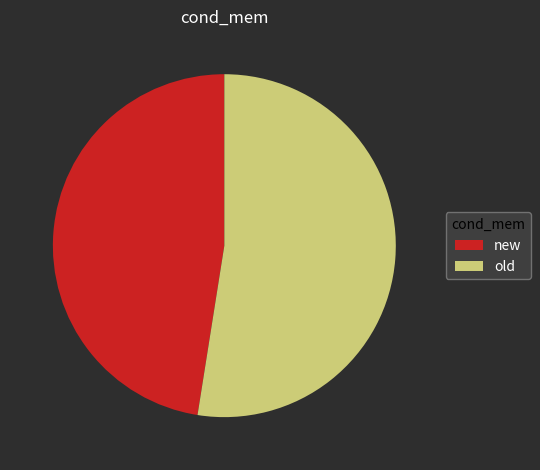

How many slices are in this pie chart?

2